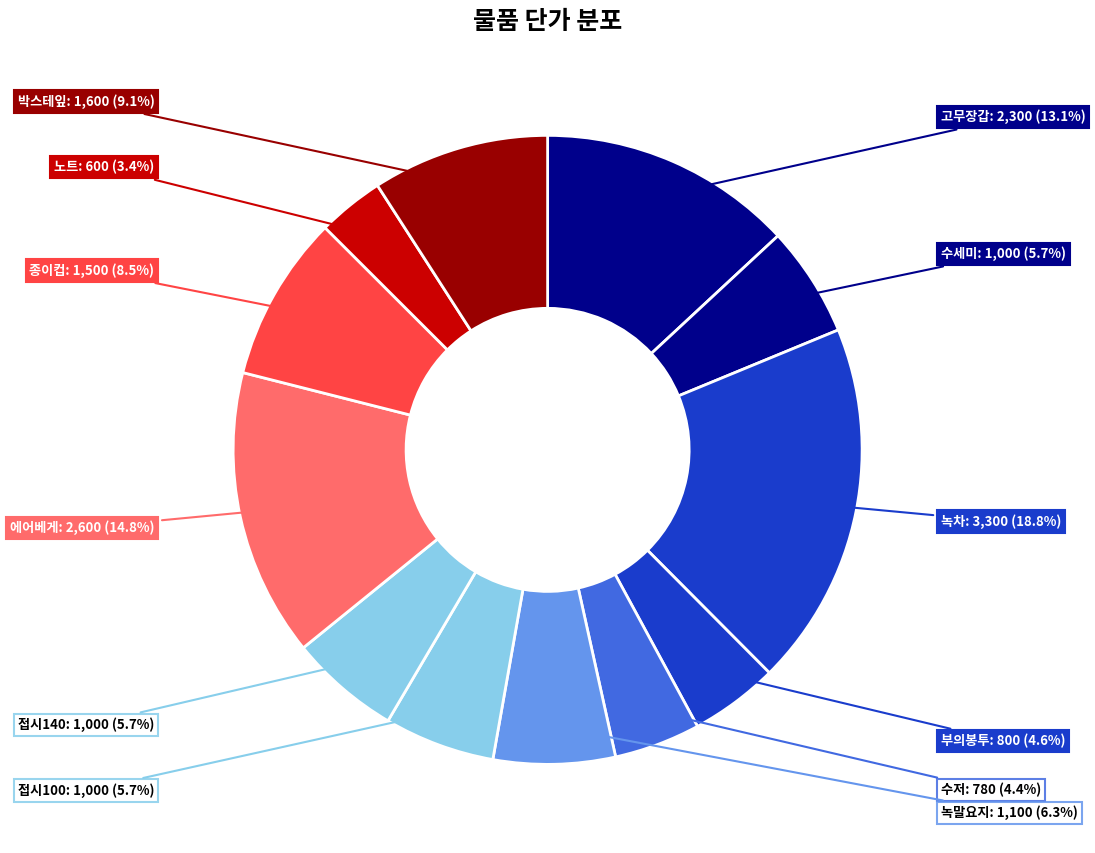

How many slices are in this pie chart?

12